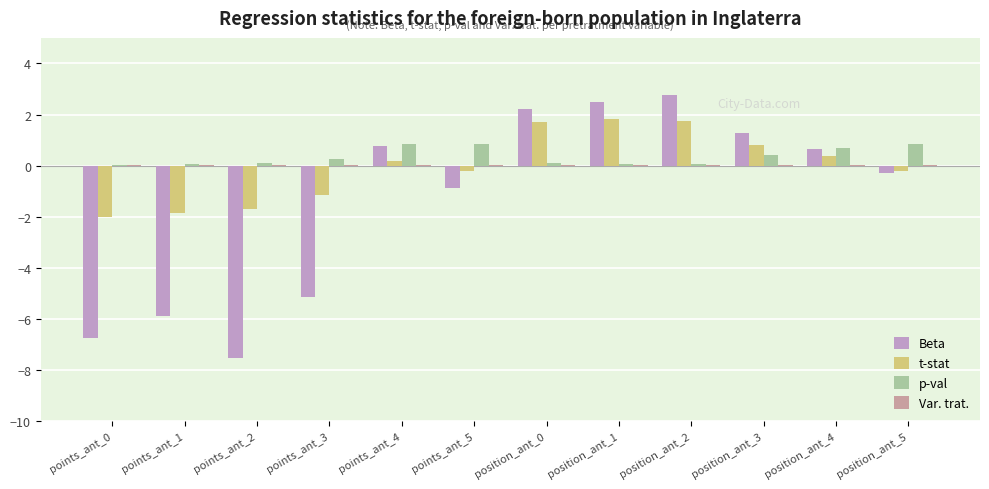

Which series has the widest spread of values?

Beta